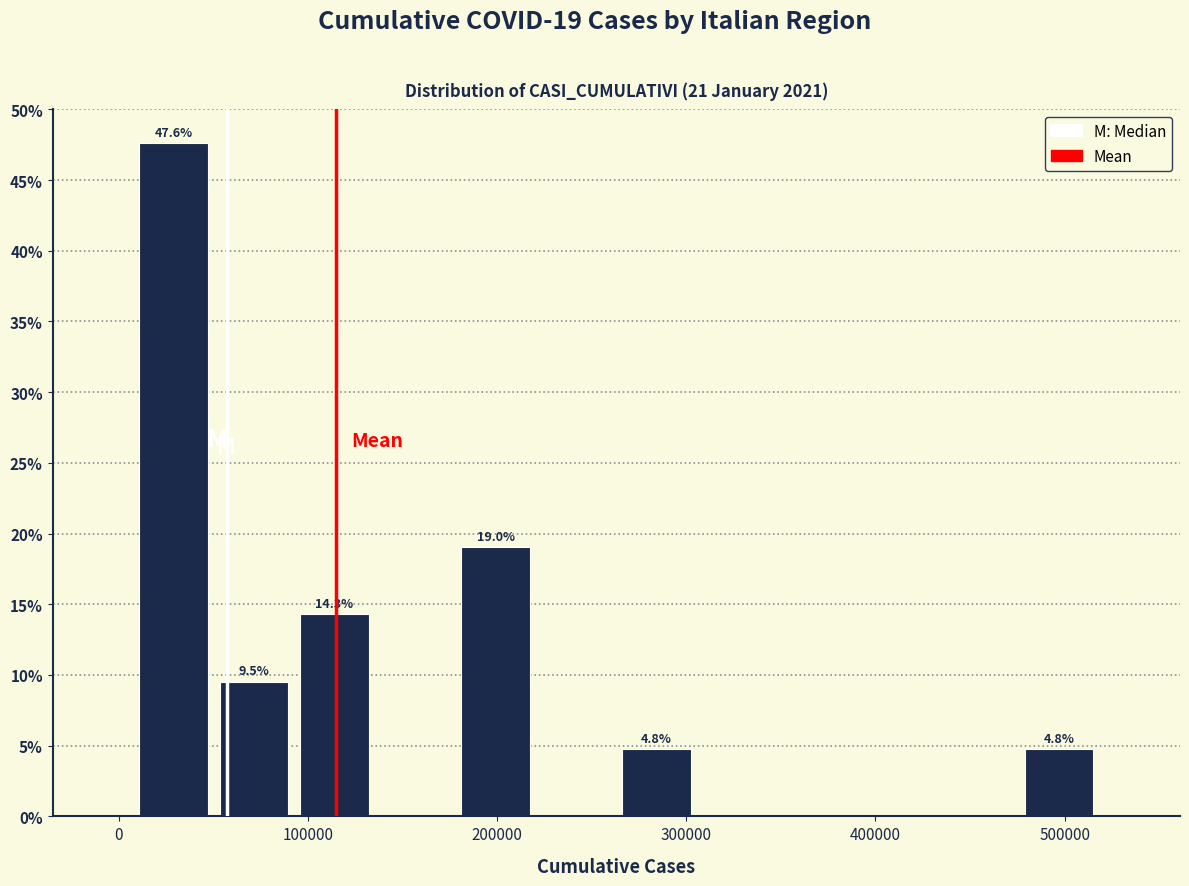

Which range on the x-axis has the tallest bar?

10000 to 50000